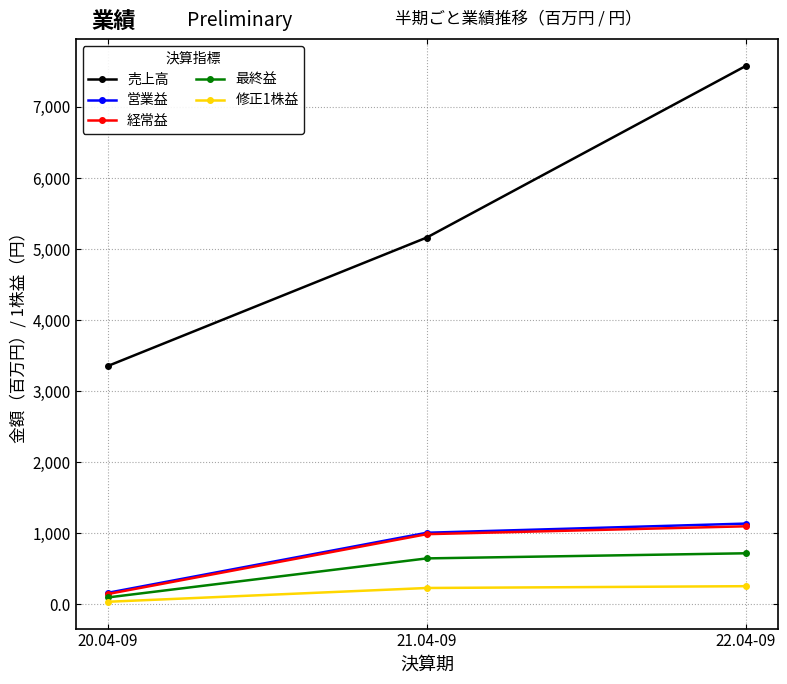

What value does the 営業益 series have at 21.04-09?

1006.0